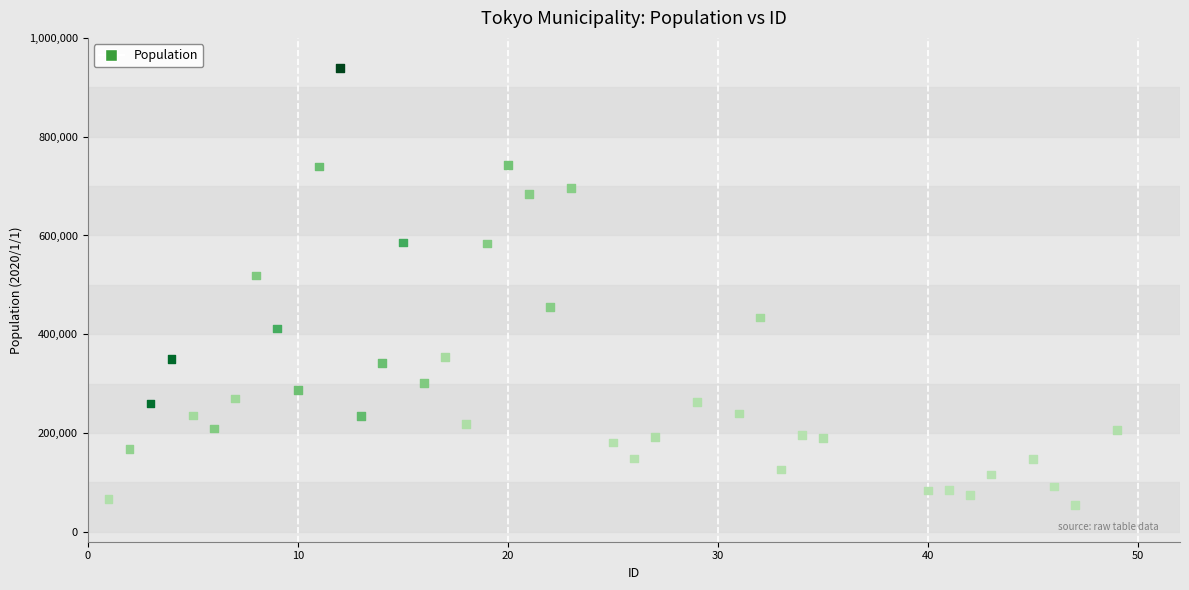

What is the range of Y values (max minus min)?

884390